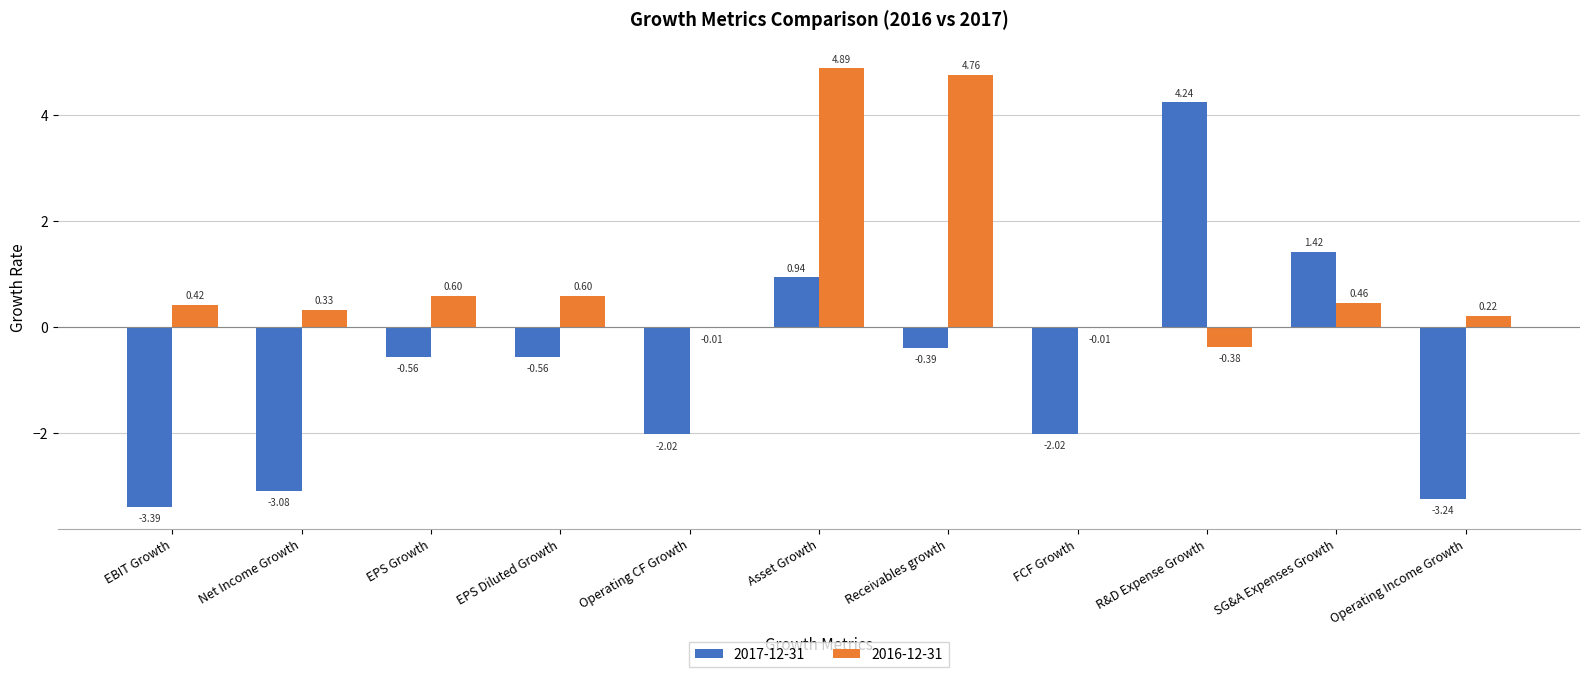

At which label is 2017-12-31 closest to 0?

Receivables growth